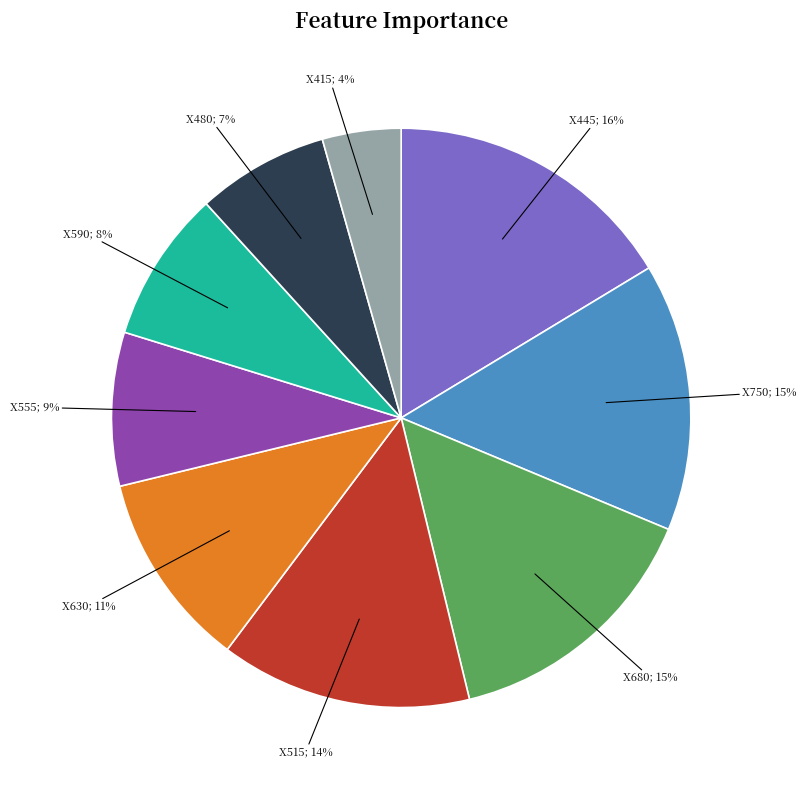

Is there a majority slice in this chart?

No